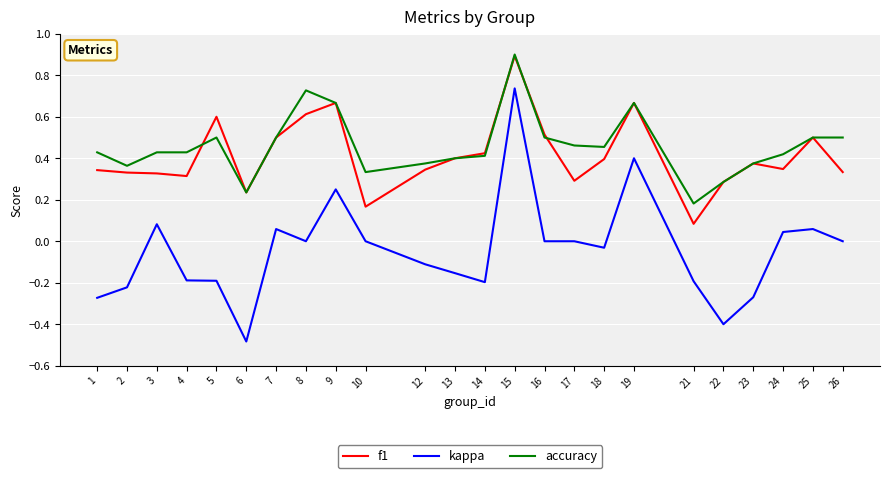

Where is accuracy nearest to the value 0?

21